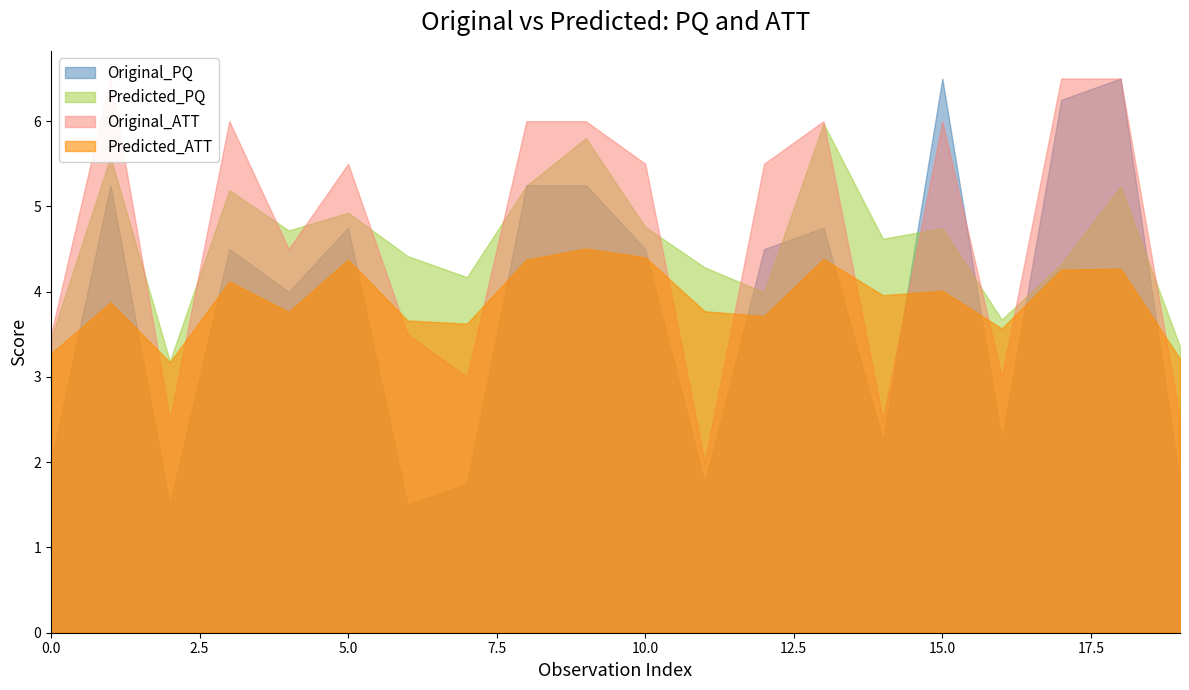

Which series ends up on top after the final intersection of Original_ATT and Original_PQ?

Original_ATT